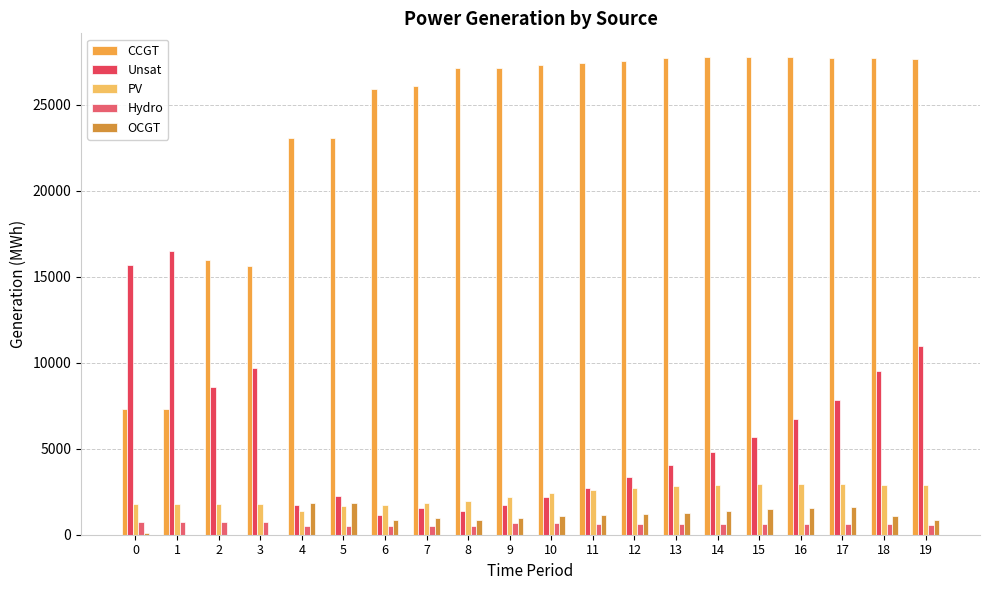

What is the maximum value for OCGT?

1862